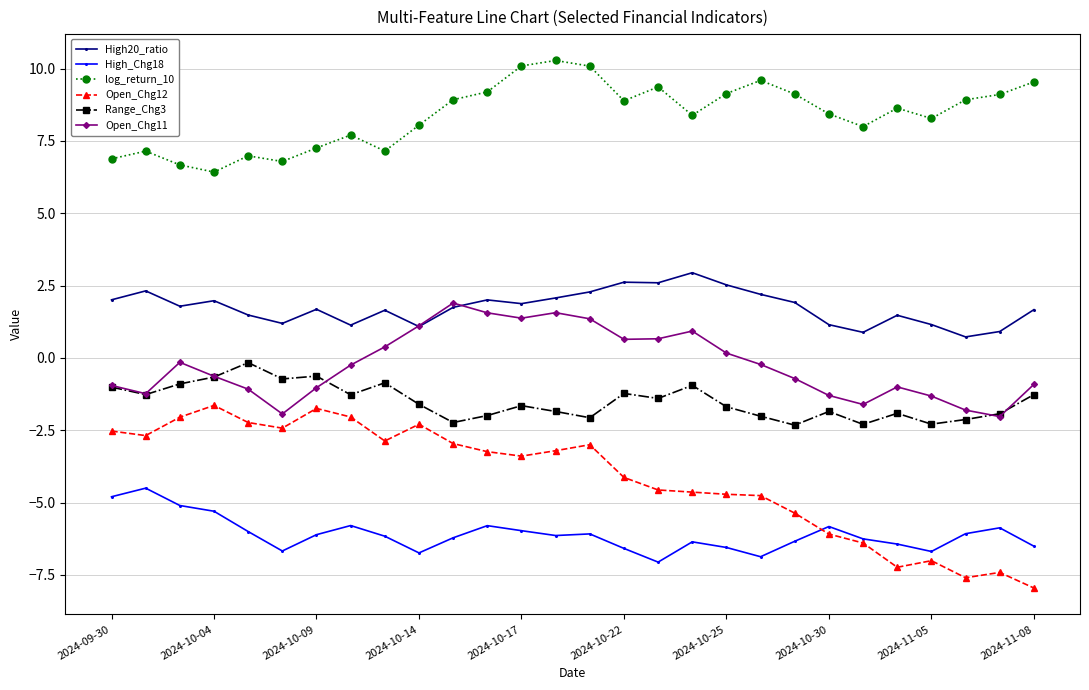

True or false: log_return_10 has more than 2 points higher than both neighbors.

True